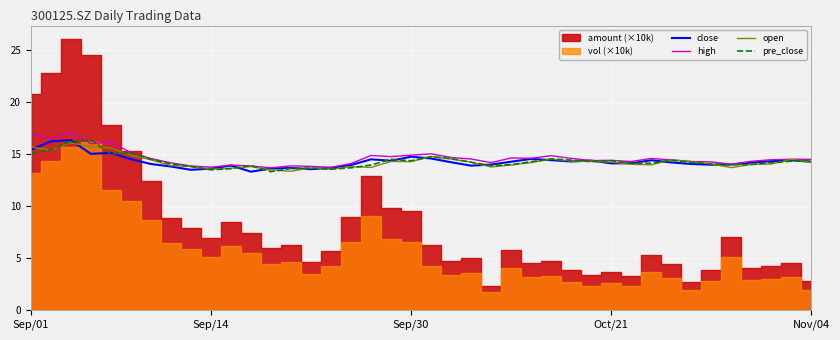

True or false: high has a value of 14.0 at 35.

True